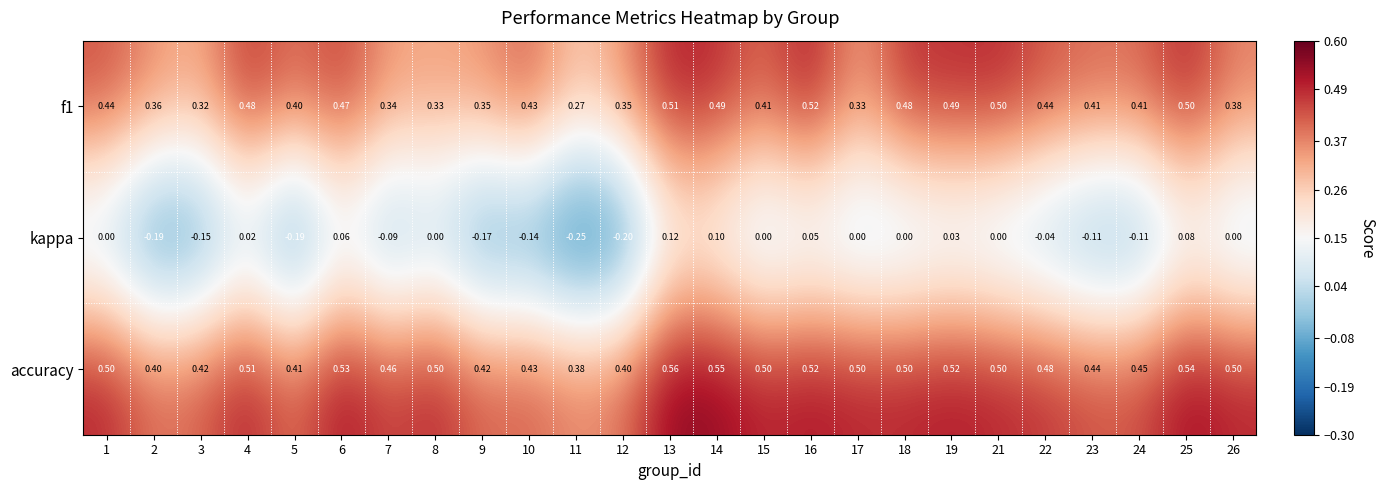

Which series has the largest total across all categories?

accuracy